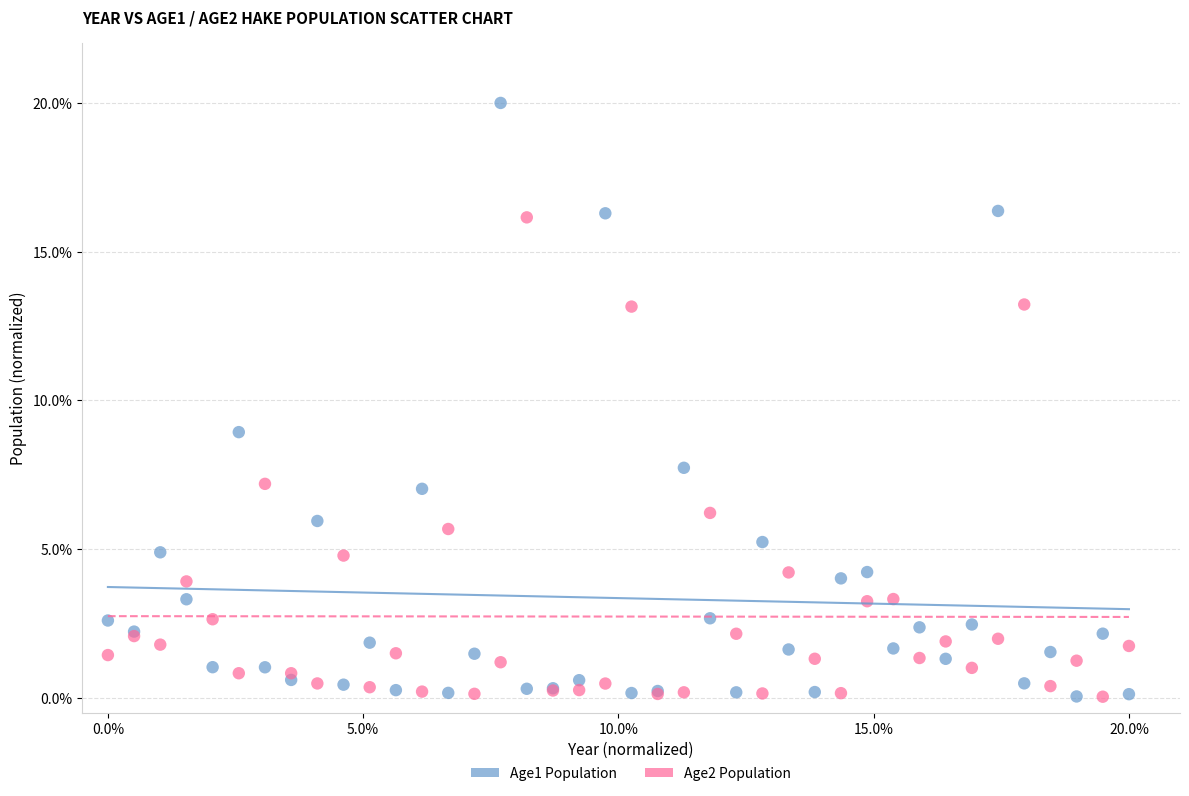

What is the X range (max minus min) for the scatter plot?

20.0